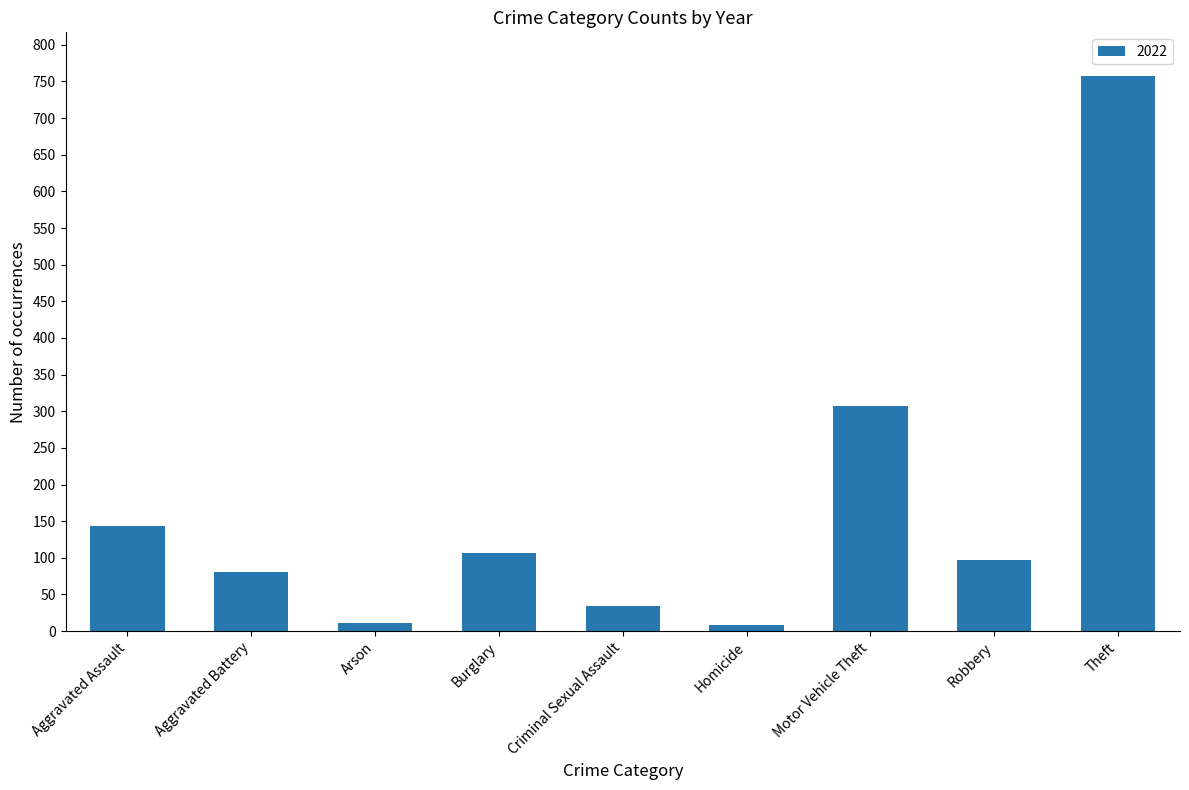

What is the difference between the maximum and minimum values?

748